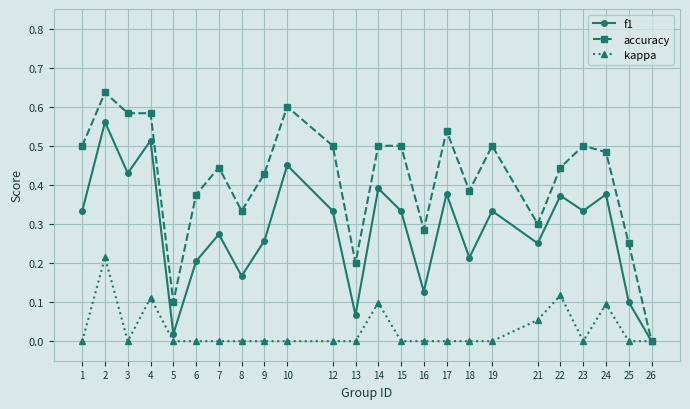

Where is accuracy nearest to the value 0?

26